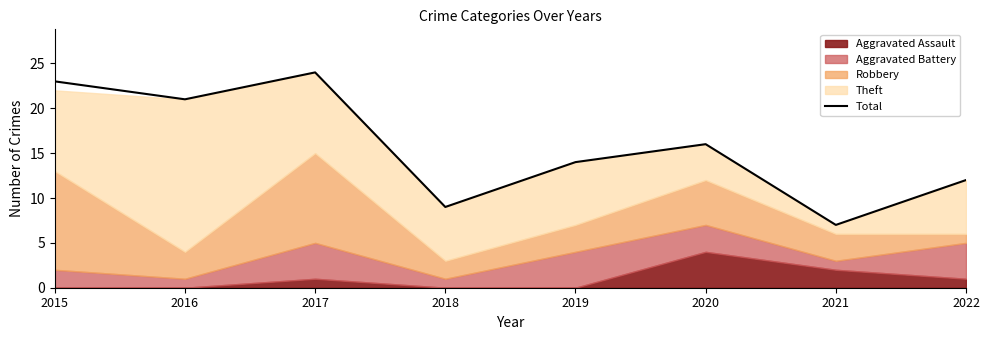

At which label does the data first exceed 16?

2015